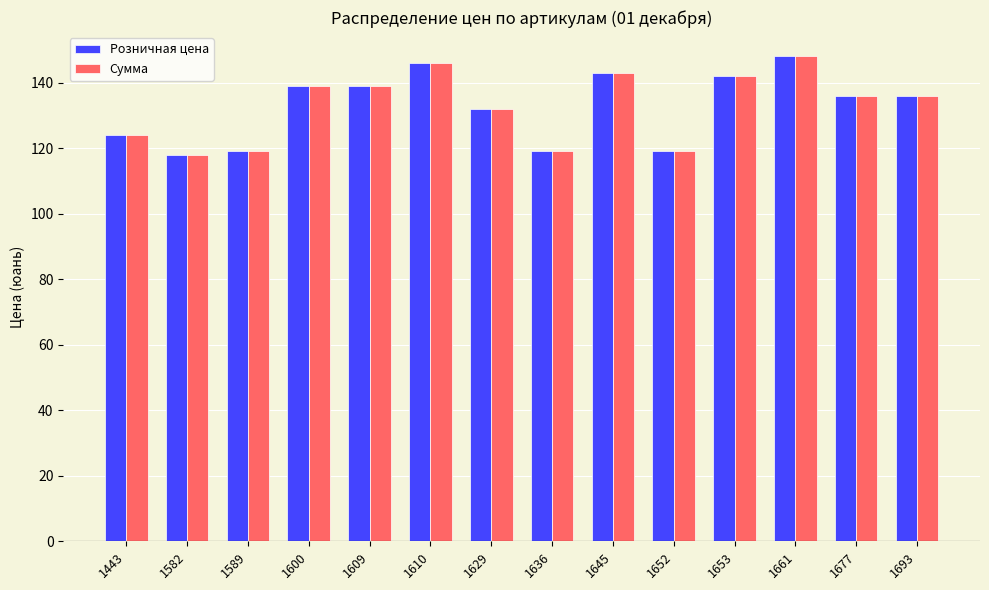

The value of Сумма at 1653 is 142. True or false?

True